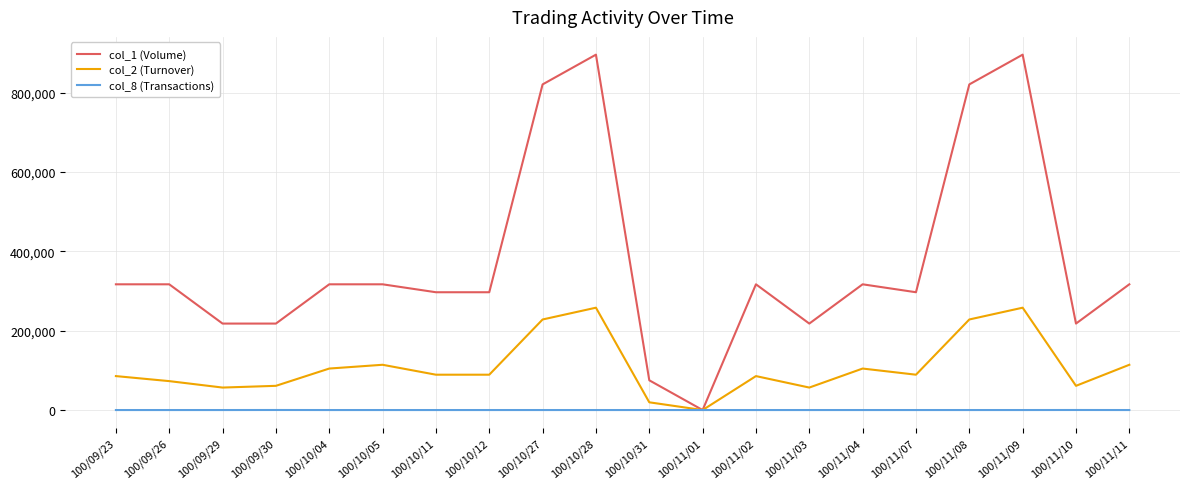

Is the value of col_8 (Transactions) at 100/11/02 greater than the value of col_1 (Volume) at 100/09/26?

No